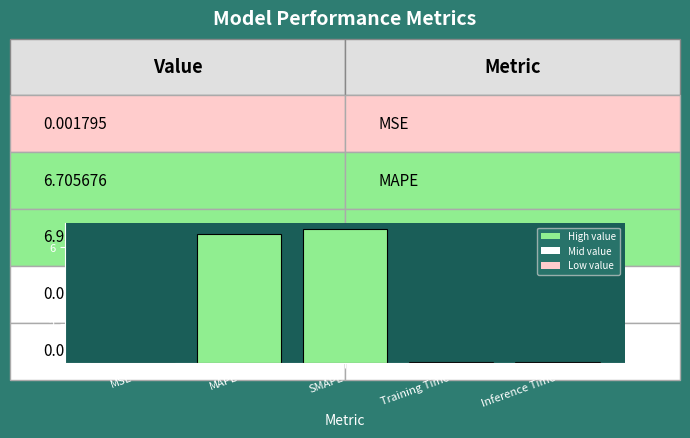

The value at MAPE is 6.7. True or false?

True